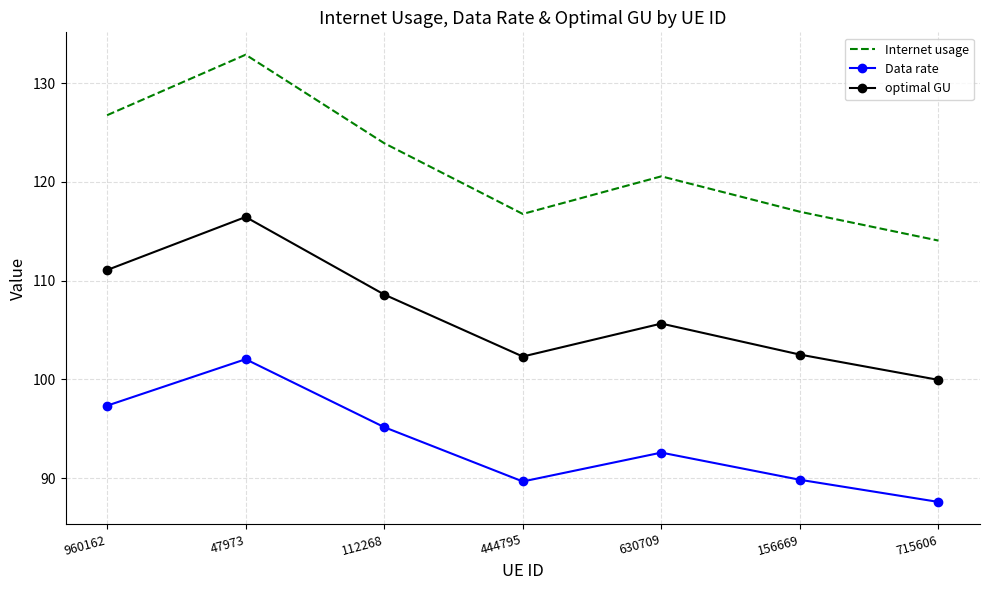

True or false: optimal GU and Internet usage intersect in this chart.

False